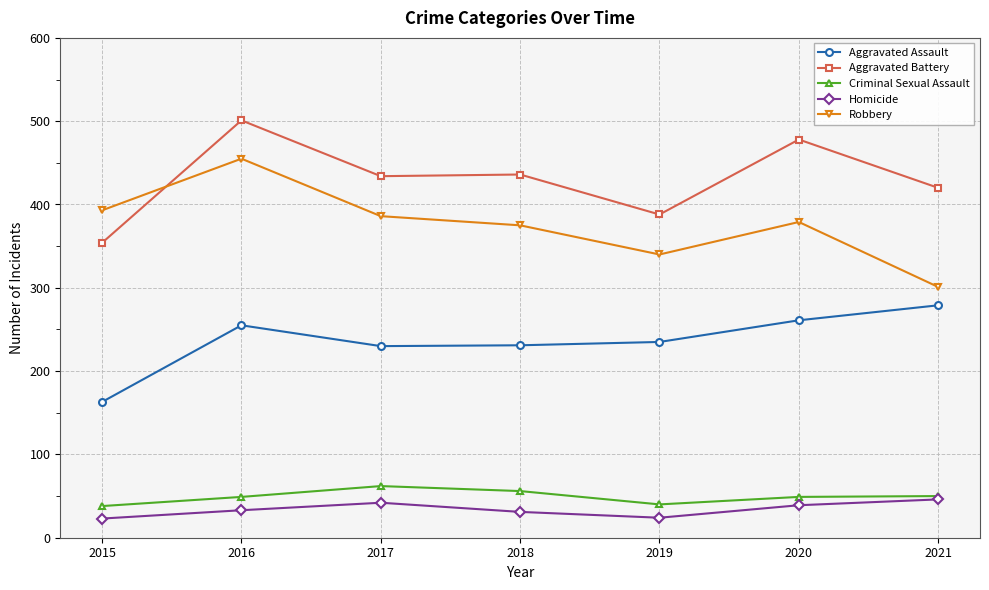

In Aggravated Battery, how many points are lower than both neighbors (excluding endpoints)?

2